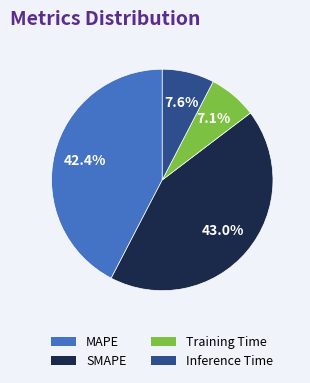

What is the smallest slice in the pie chart?

Training Time